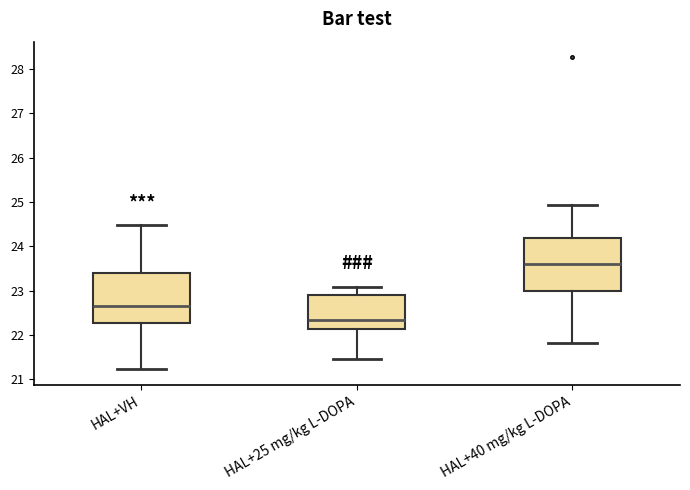

Reading left to right, transcribe this box plot: for each box, give where its median line is, the range the box spans, and where its two whiskers end, as read against the y-axis. The values are not printed on the chart, so give them approximately, as read against the axis.

HAL+VH: median 22.7, box 22.3 to 23.4, whiskers 21.2 to 24.5
HAL+25 mg/kg L-DOPA: median 22.3, box 22.1 to 22.9, whiskers 21.5 to 23.1
HAL+40 mg/kg L-DOPA: median 23.6, box 23.0 to 24.2, whiskers 21.8 to 24.9